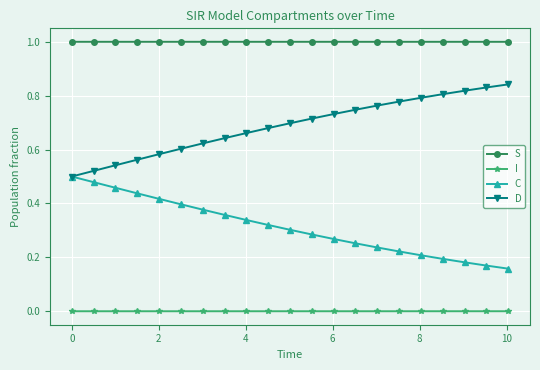

What is the lowest value of the S series?

1.0